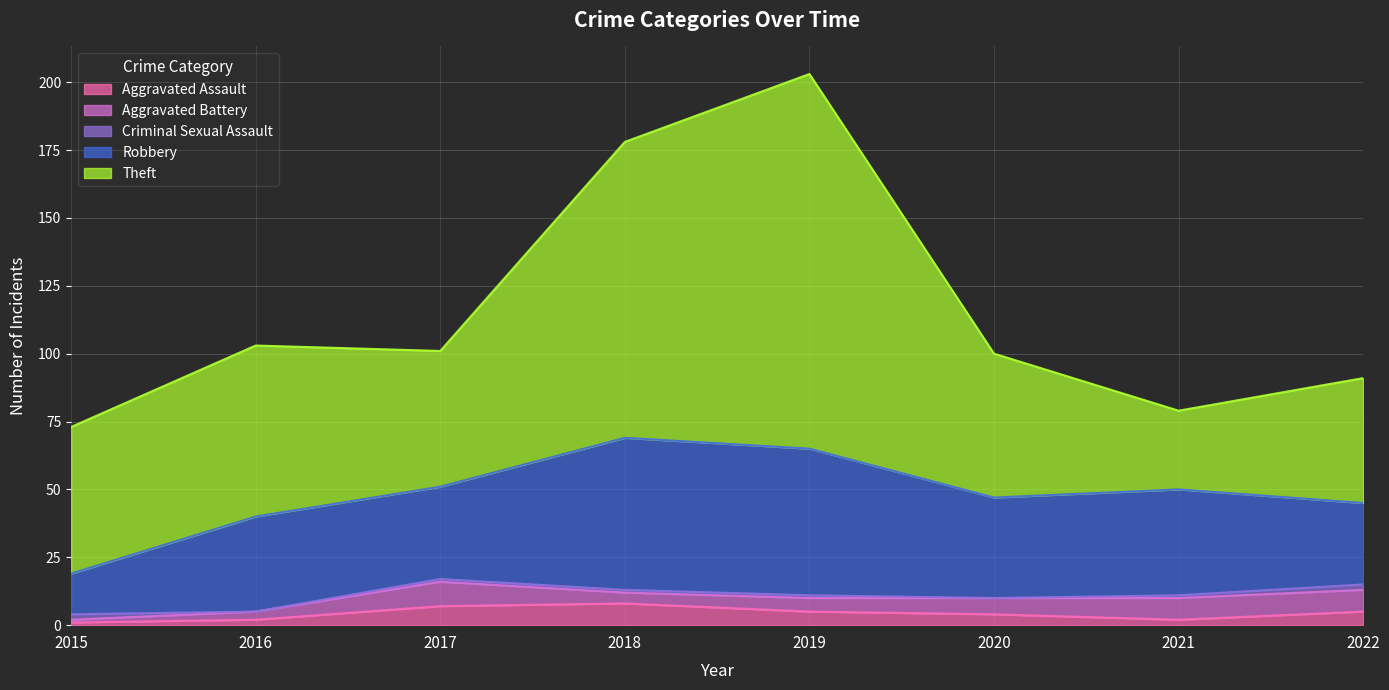

Between which two adjacent categories do Aggravated Battery and Aggravated Assault first intersect?

2017 and 2018